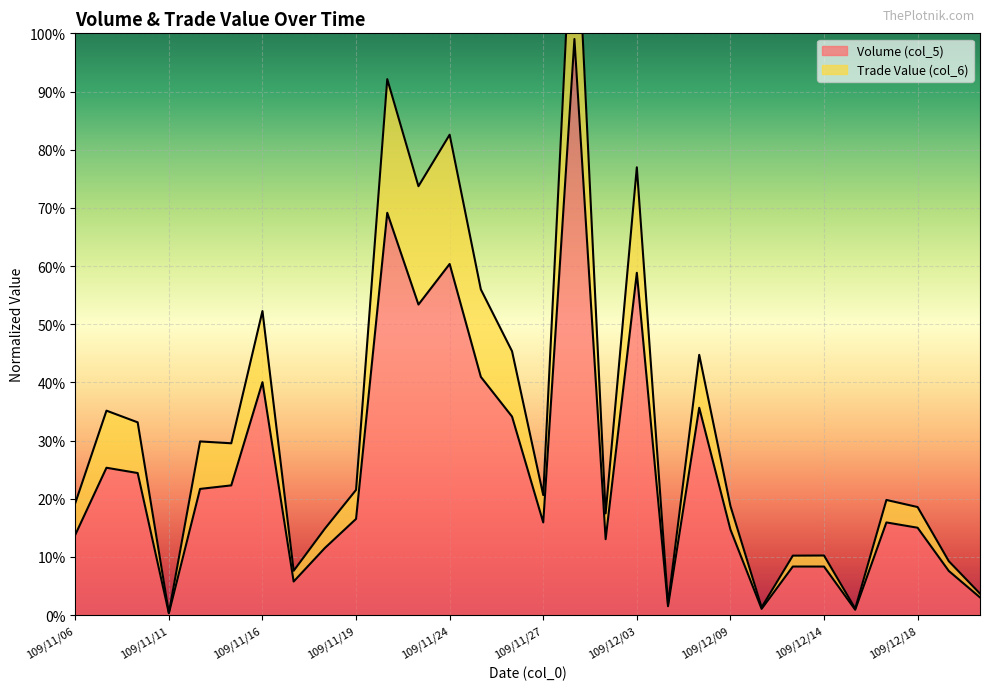

What is the difference between the maximum and minimum values in the Volume (col_5) series?

1.0